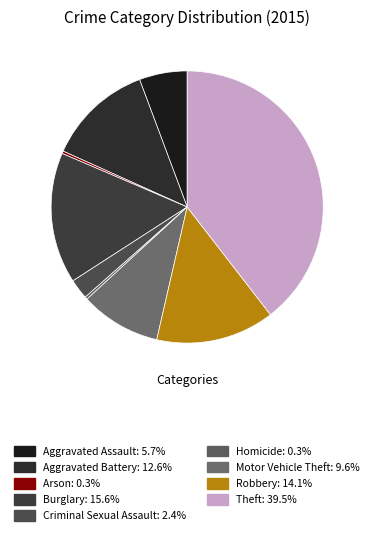

How many segments does this pie chart have?

9